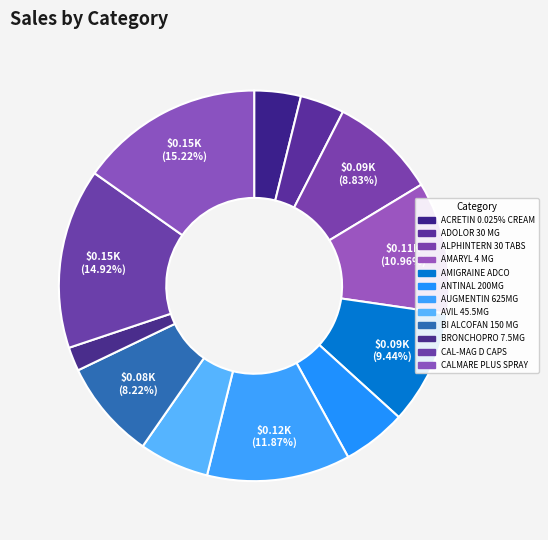

What is the smallest slice in the pie chart?

BRONCHOPRO 7.5MG